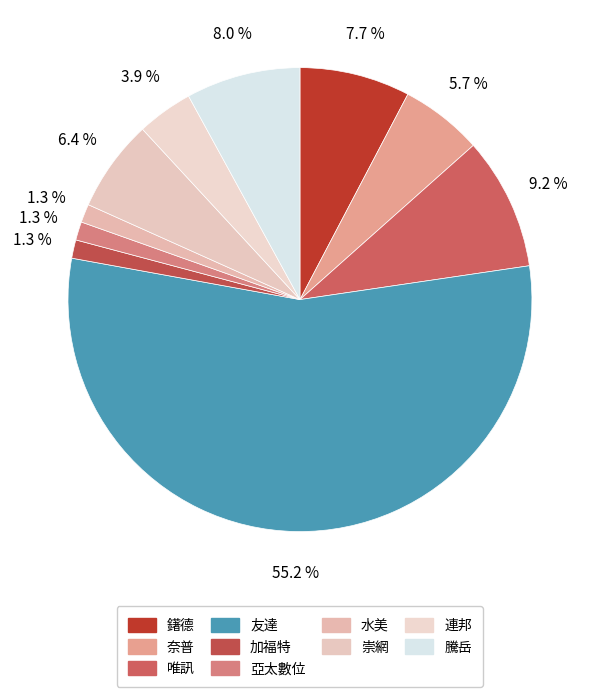

Does 友達 represent more than half of the total?

Yes